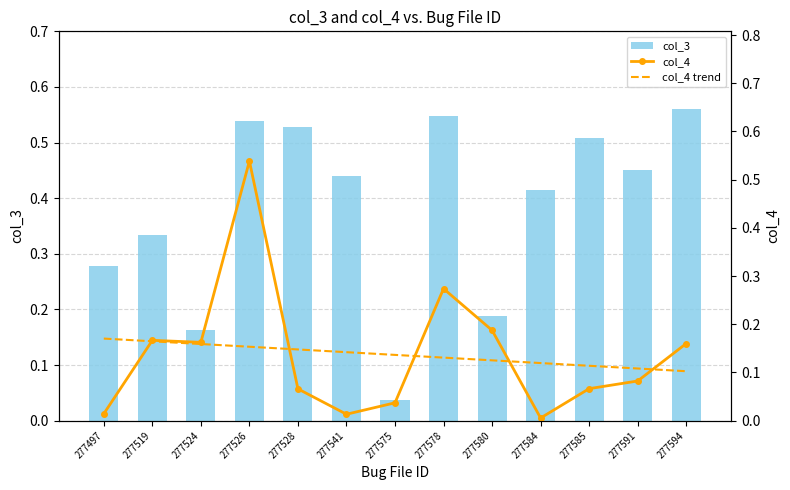

Between 277580 and 277594, which series saw the biggest shift?

col_3